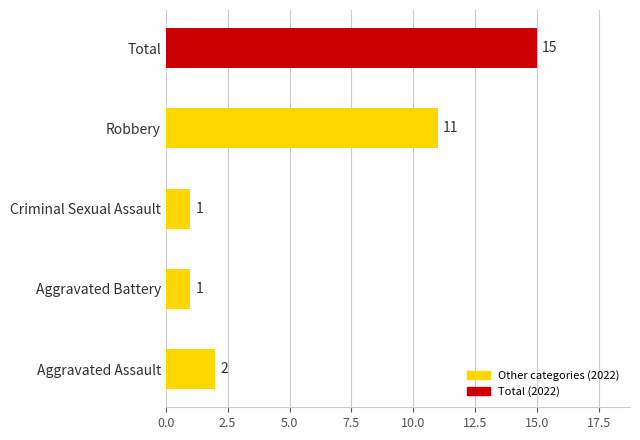

What is the minimum value shown in the chart?

1